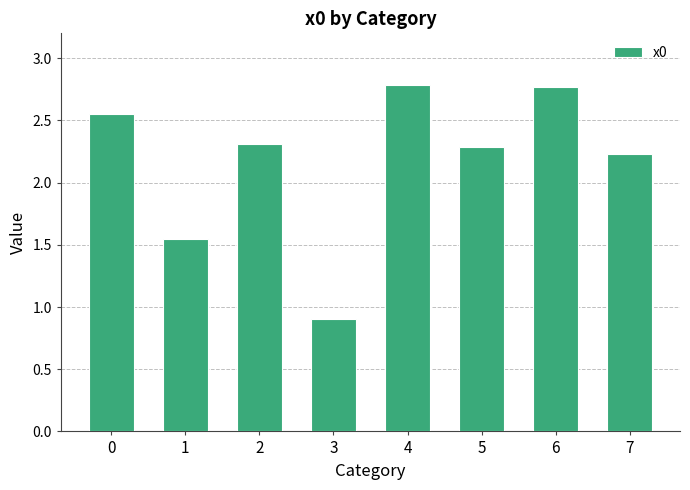

True or false: the data shows 1.6 at 0.

False